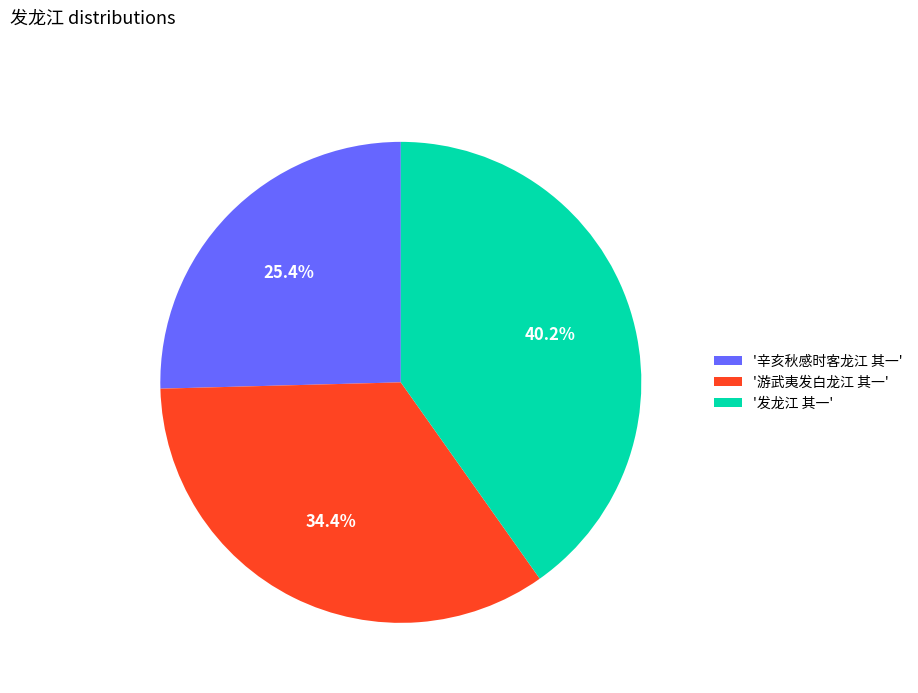

Combined, do '发龙江 其一' and '游武夷发白龙江 其一' account for over 50%?

Yes